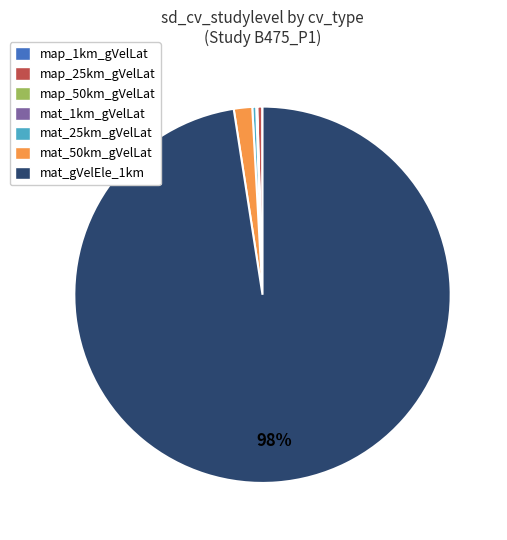

True or false: map_25km_gVelLat accounts for 15% of the total.

False